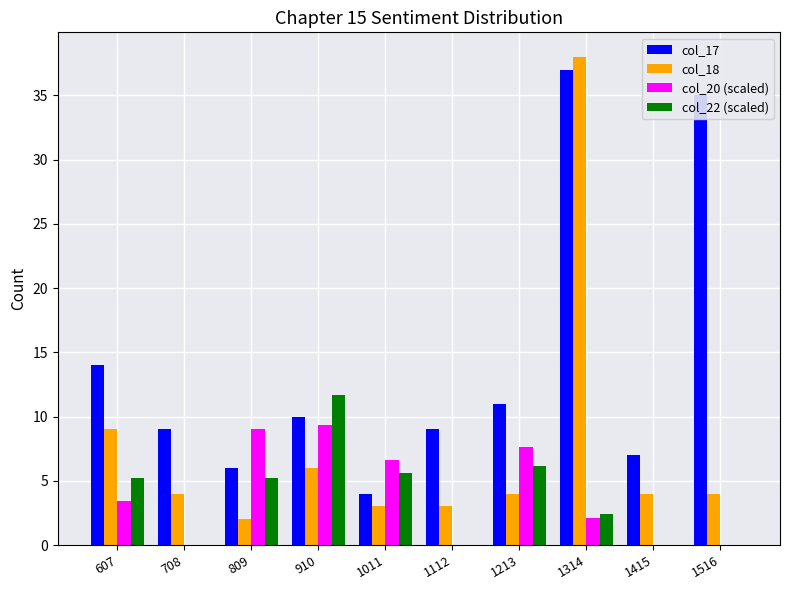

Where is col_17 nearest to the value 20?

607